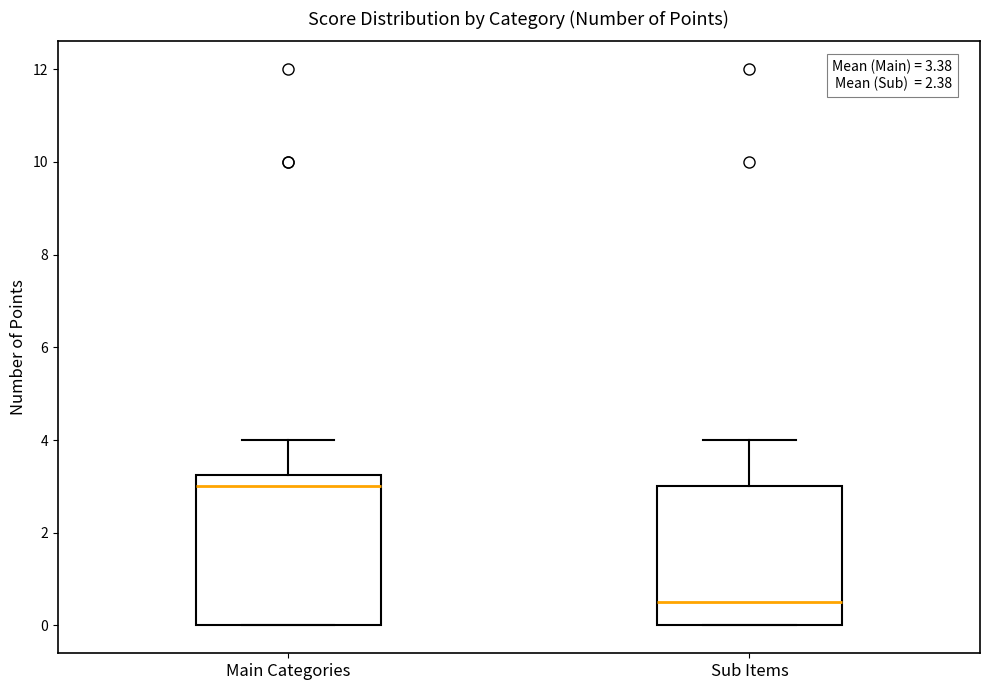

Which box's median line is the lowest?

Sub Items